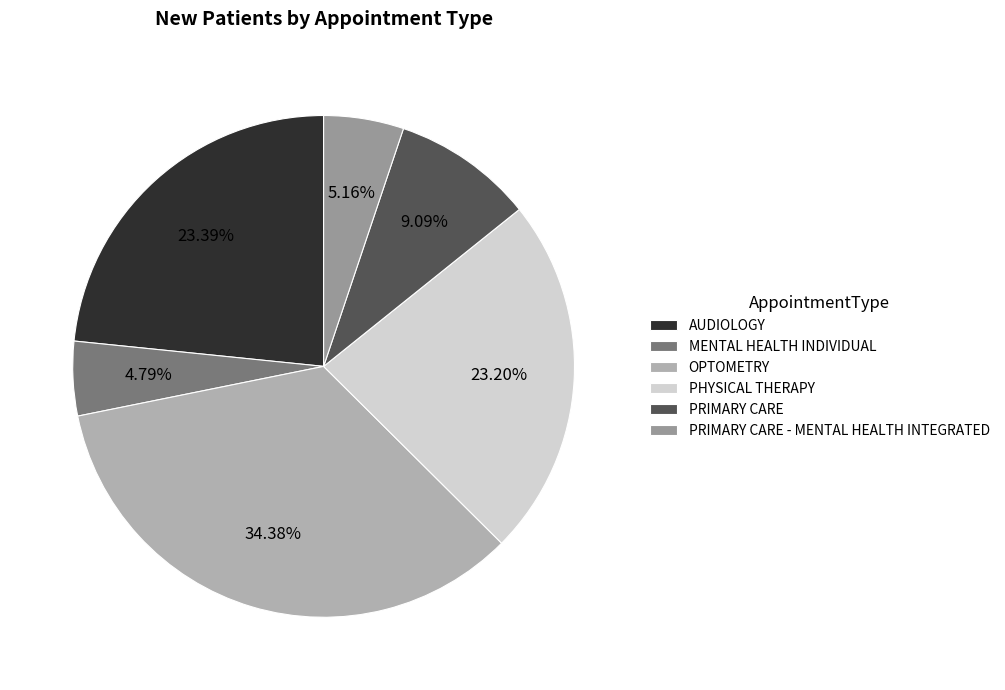

Which has a higher value, PRIMARY CARE - MENTAL HEALTH INTEGRATED or PRIMARY CARE?

PRIMARY CARE